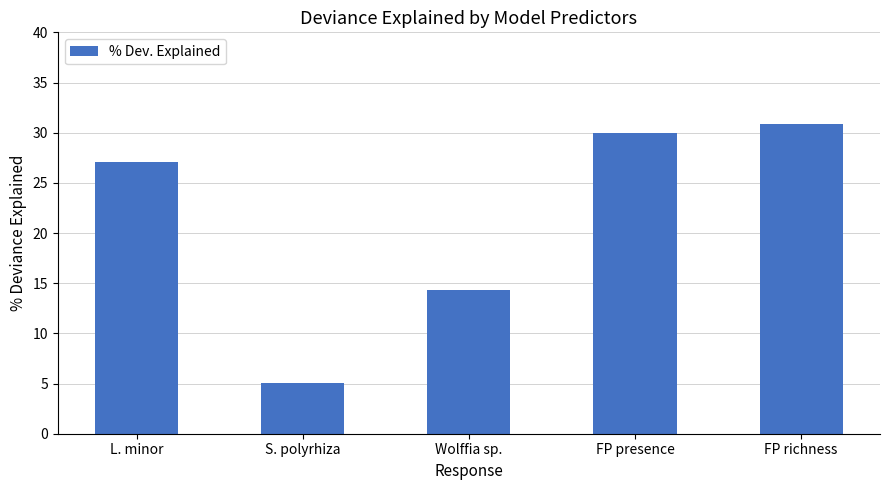

What is the label of the 5th bar from the left?

FP richness